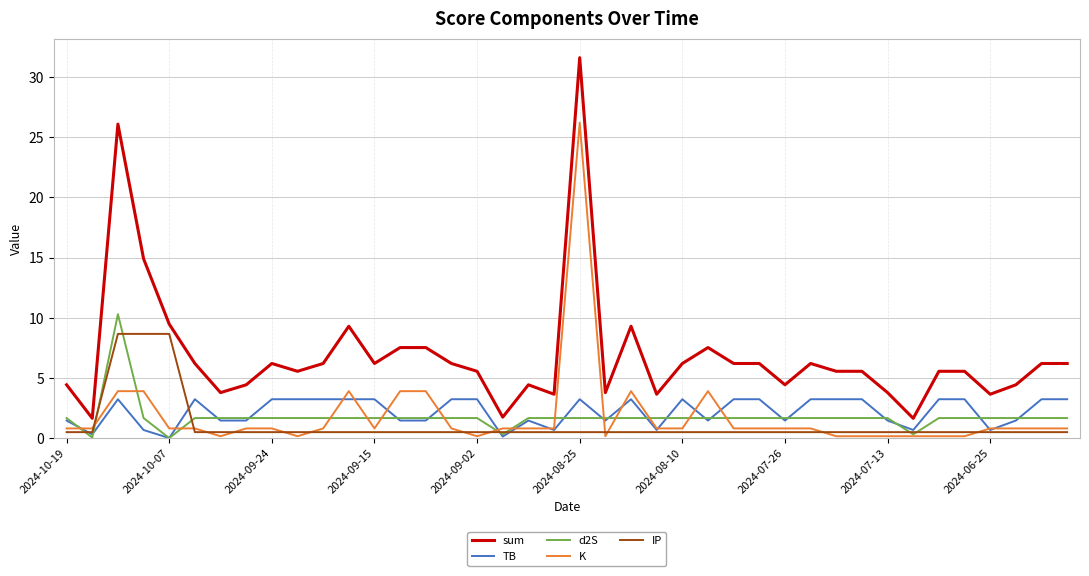

Which series has the widest spread of values?

sum